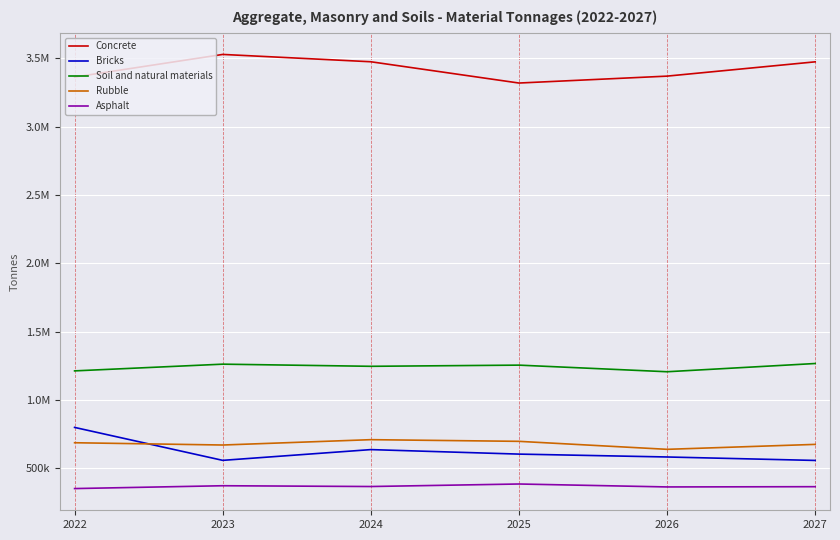

Between 2023 and 2024, which is larger?

2023